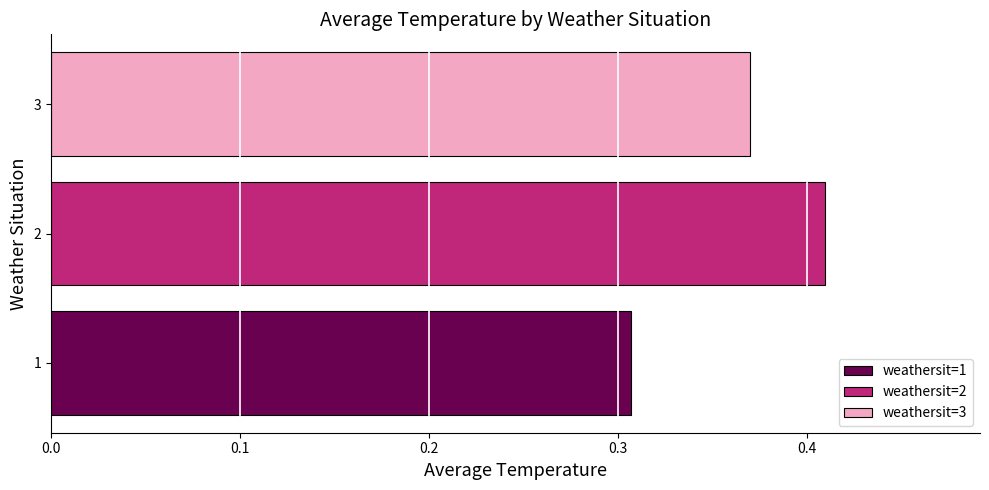

The weathersit=3 series shows 0.6 at 2. True or false?

False